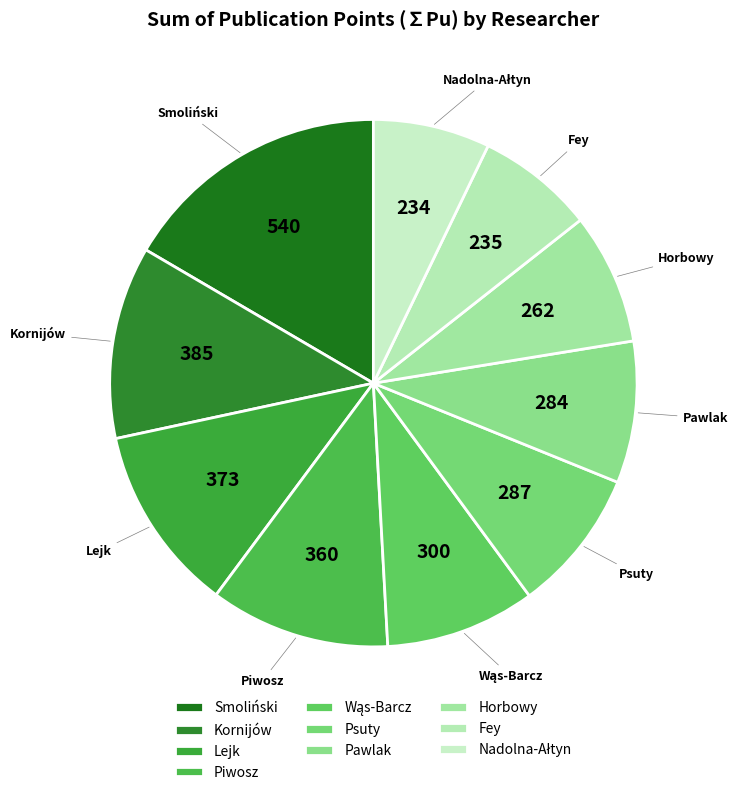

Combined, do Smoliński and Piwosz account for over 50%?

No